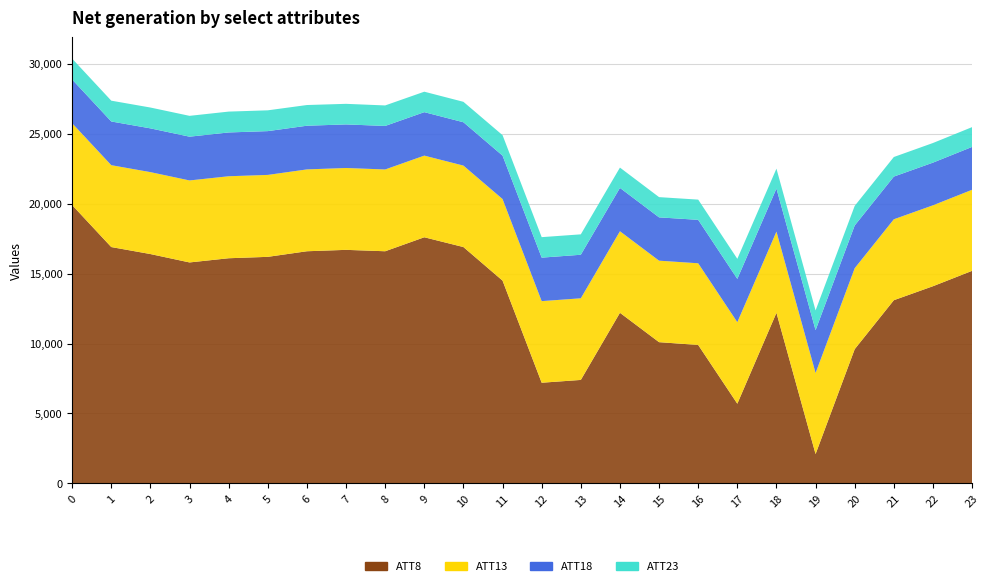

Reading left to right, extract all data points from this chart.

ATT8: 19900.0	16900.0	16400.0	15800.0	16100.0	16200.0	16600.0	16700.0	16600.0	17600.0	16900.0	14500.0	7200.0	7400.0	12200.0	10100.0	9900.0	5700.0	12200.0	2100.0	9600.0	13100.0	14100.0	15200.0
ATT13: 5851.9	5853.6	5857.8	5862.4	5862.2	5858.2	5852.0	5852.9	5847.3	5837.6	5824.0	5833.0	5834.1	5837.2	5830.5	5826.6	5840.4	5828.9	5806.5	5794.8	5789.9	5786.2	5785.1	5796.0
ATT18: 3126.9	3124.1	3128.0	3128.9	3131.4	3130.6	3122.7	3114.9	3111.5	3107.1	3098.9	3103.7	3109.6	3111.9	3098.7	3096.0	3105.3	3095.0	3076.3	3064.3	3052.7	3051.9	3050.8	3063.8
ATT23: 1491.9	1487.9	1489.7	1489.8	1491.4	1486.9	1479.5	1471.6	1465.9	1462.7	1460.6	1462.5	1464.5	1459.8	1452.4	1447.2	1445.4	1434.9	1422.8	1412.0	1401.5	1399.8	1403.4	1415.3